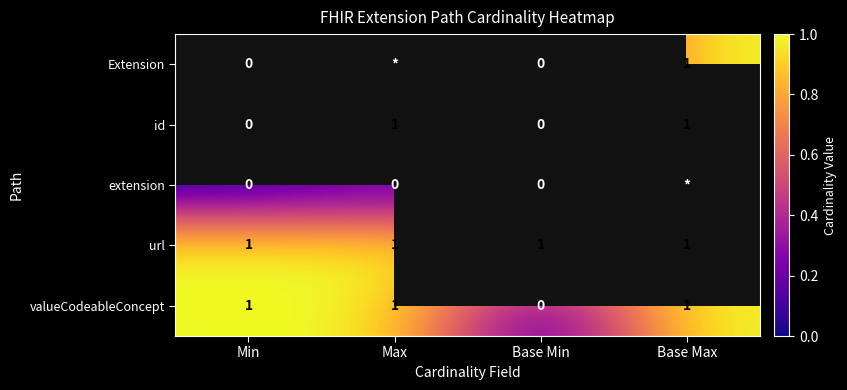

The value of id at Max is 2. True or false?

False